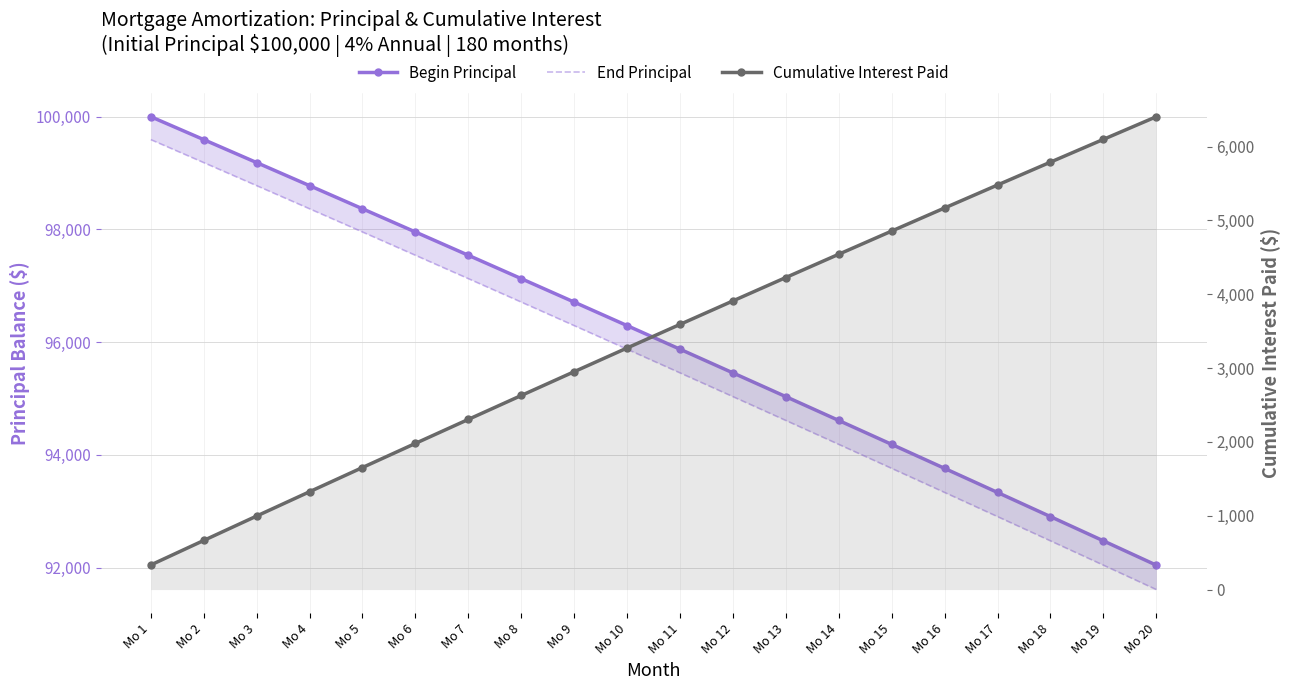

What is the difference between the End Principal values at Mo 8 and Mo 1?

2882.7